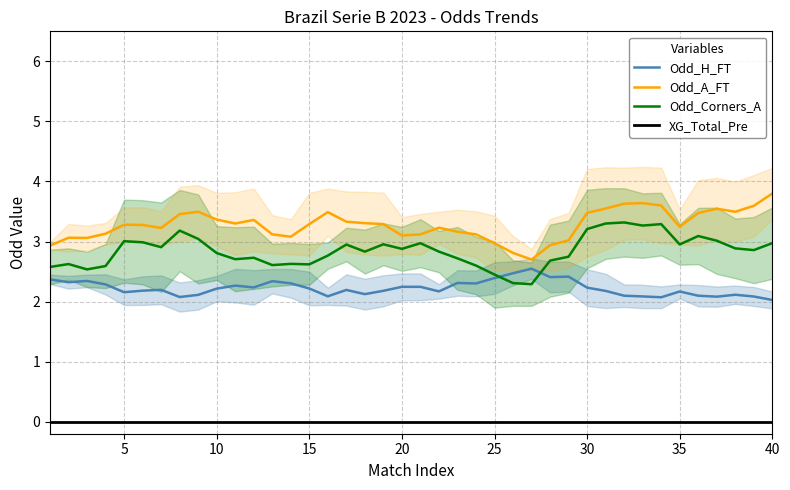

What is the lowest value of the Odd_H_FT series?

2.0